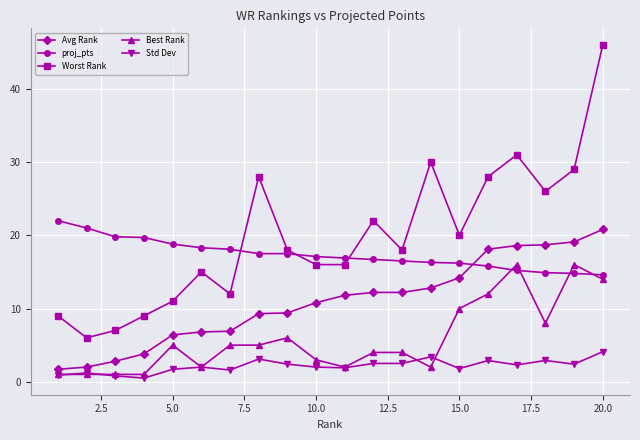

What is the value of the Std Dev point at the 14th from the left?

3.4